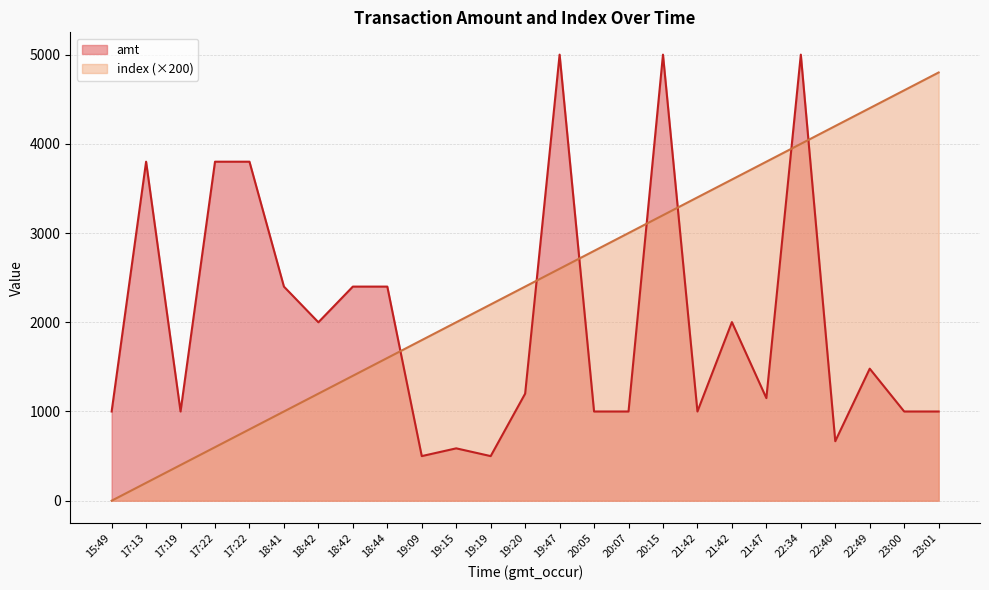

After their last crossing, which series has the higher values: index or amt?

index